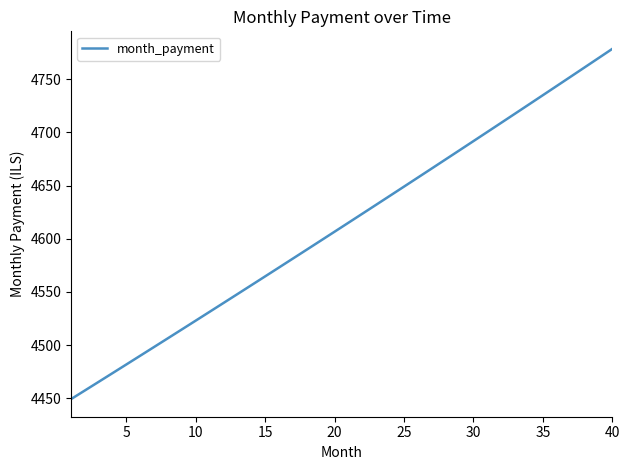

What is the smallest value displayed?

4449.1